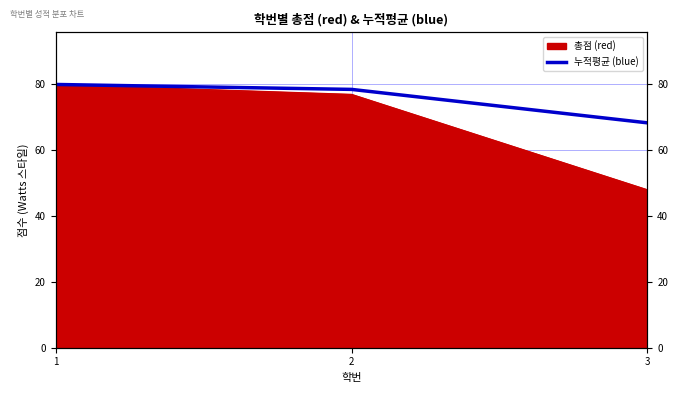

What value does the data have at 2?

78.5